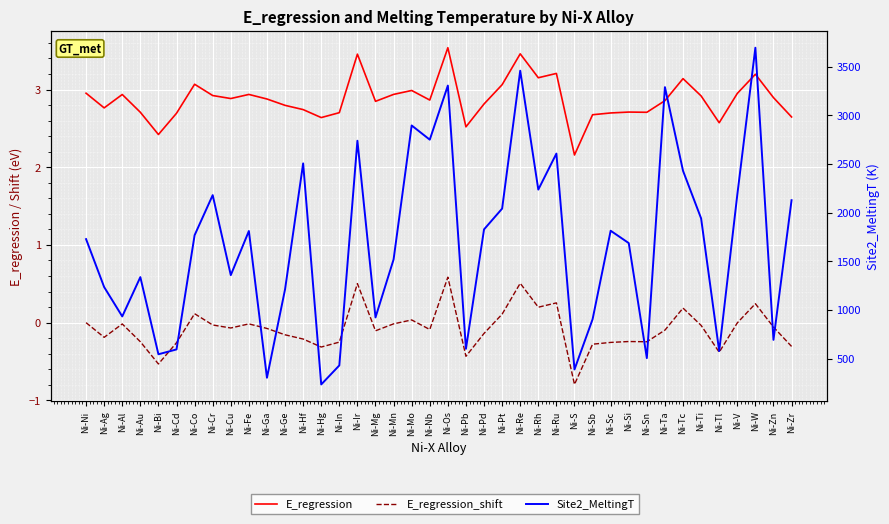

How many lines are shown in the chart?

3